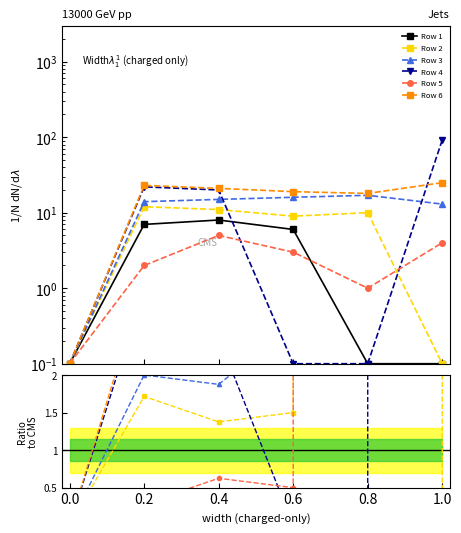

In Row 5, how many points are higher than both neighbors (excluding endpoints)?

1